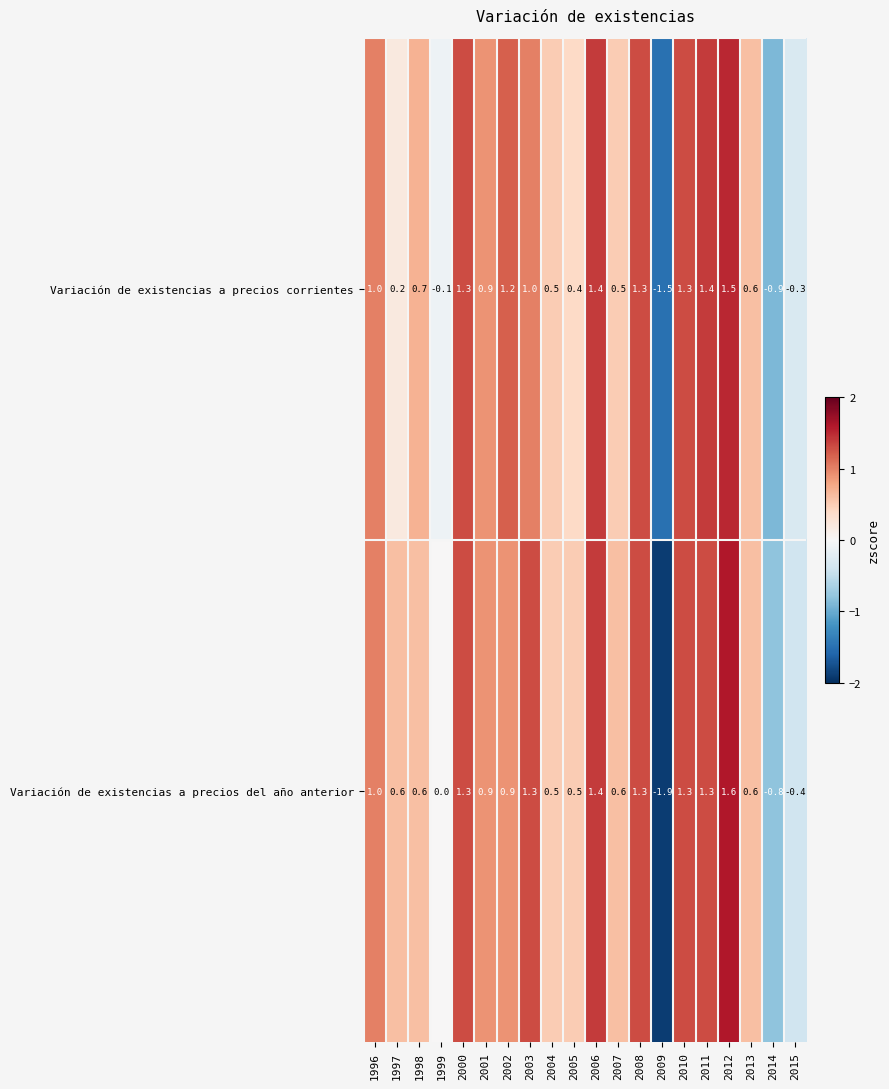

What is the highest value of the Variación de existencias a precios corrientes series?

1.5